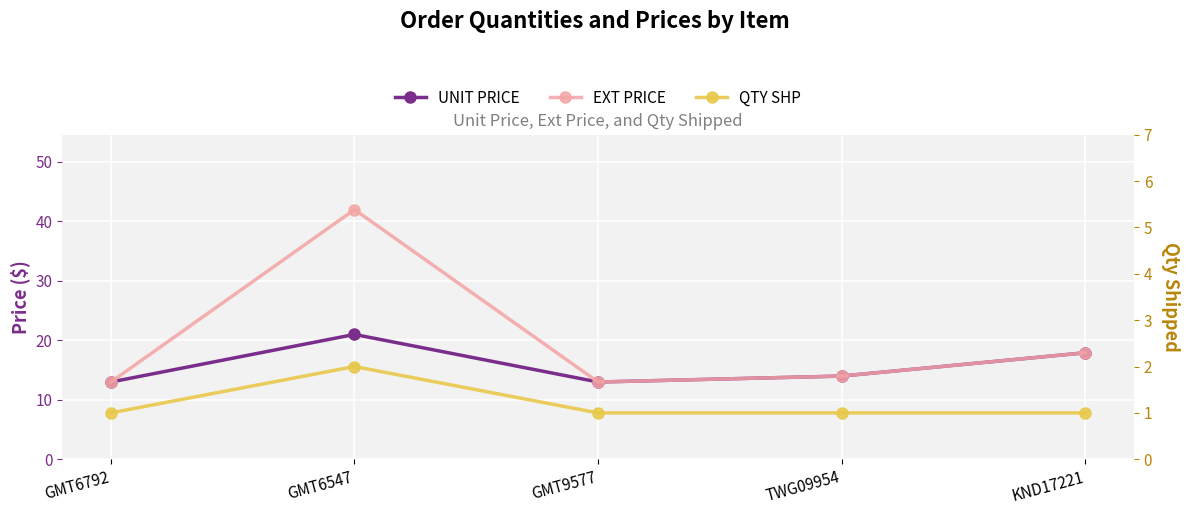

Reading right to left, transcribe all the data shown in this chart.

UNIT PRICE: KND17221=17.9	TWG09954=14.0	GMT9577=13.0	GMT6547=21.0	GMT6792=13.0
EXT PRICE: KND17221=17.9	TWG09954=14.0	GMT9577=13.0	GMT6547=42.0	GMT6792=13.0
QTY SHP: KND17221=1.0	TWG09954=1.0	GMT9577=1.0	GMT6547=2.0	GMT6792=1.0